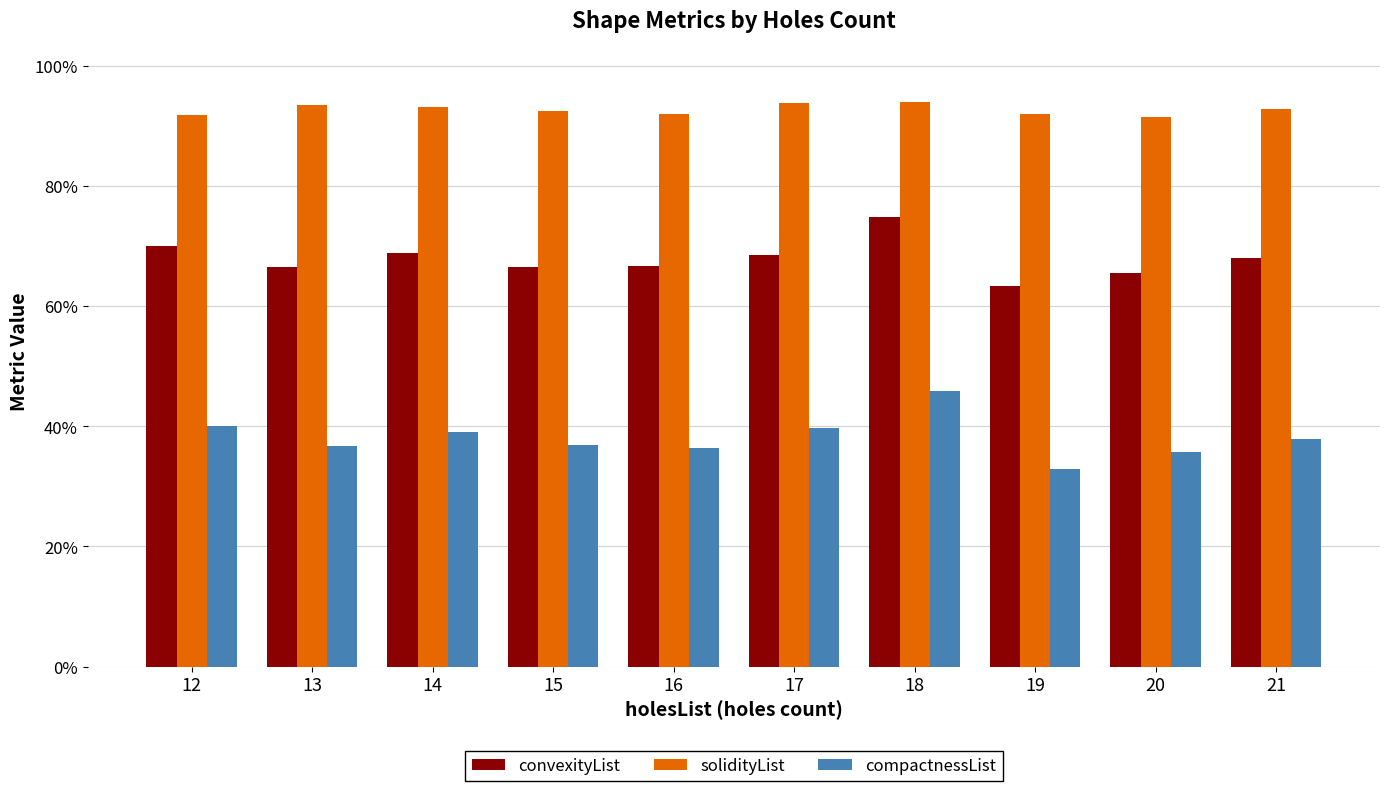

What is the total value across all series at 19?

1.9